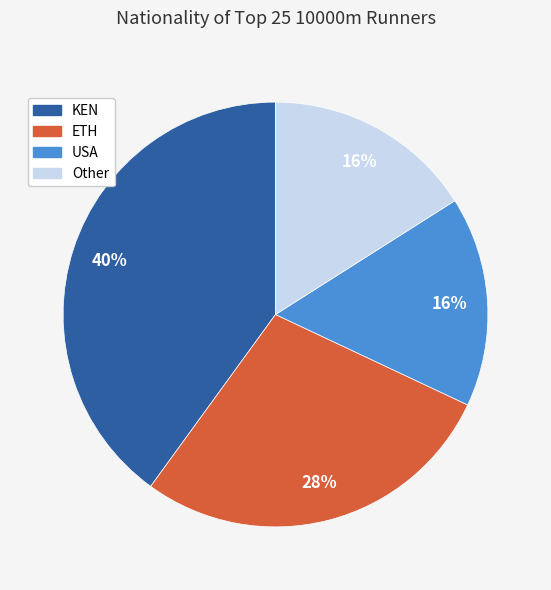

To the nearest percent, what is the difference between the largest and smallest slice percentages?

24%